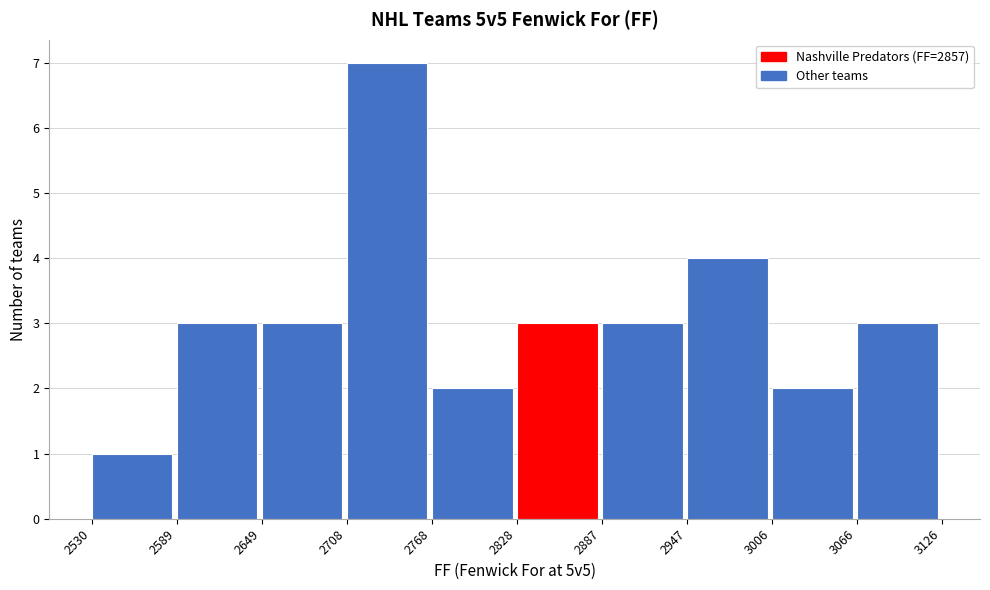

Reading left to right, transcribe this chart: for each bar, give the range it covers on the x-axis and its height. The values are not printed on the chart, so give them approximately, as read against the axis.

2530 to 2589: 1
2589 to 2649: 3
2649 to 2708: 3
2708 to 2768: 7
2768 to 2828: 2
2828 to 2887: 3
2887 to 2947: 3
2947 to 3006: 4
3006 to 3066: 2
3066 to 3126: 3